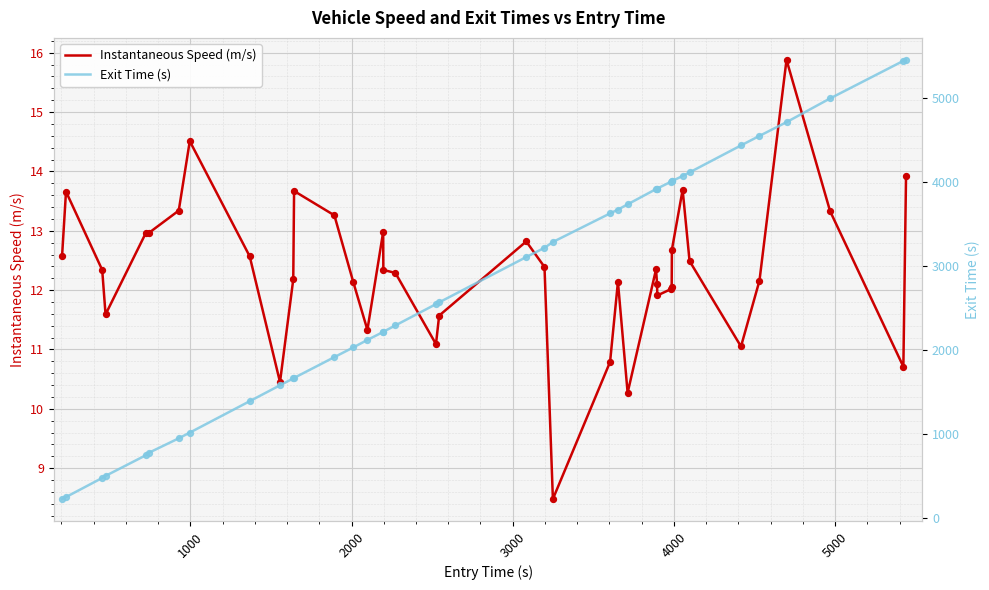

Which series contains the lowest Y value?

Instantaneous Speed (m/s)